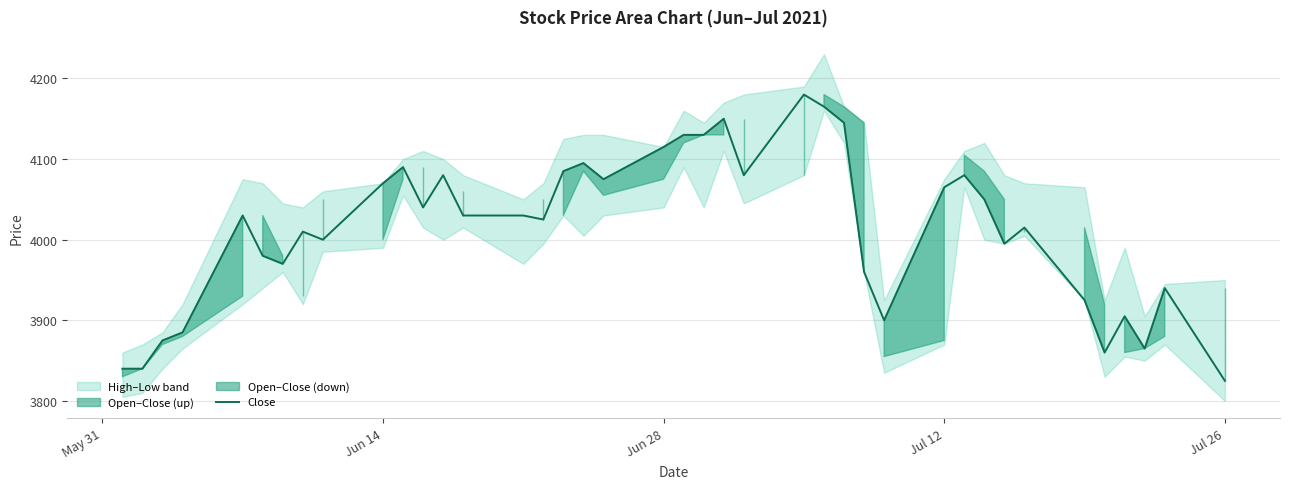

What is the minimum value for Close?

3825